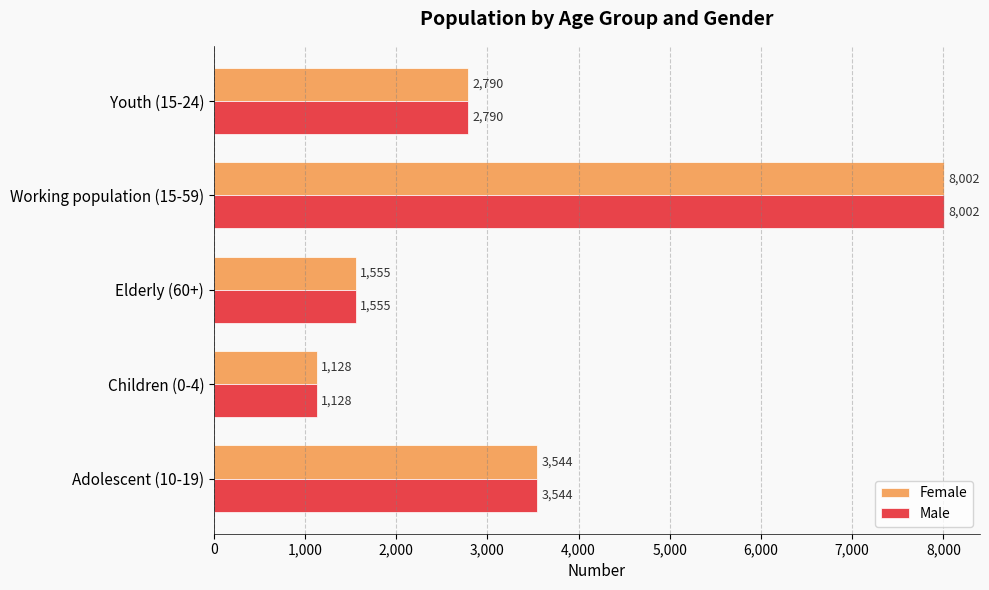

List the labels in order of Male value, smallest first.

Children (0-4), Elderly (60+), Youth (15-24), Adolescent (10-19), Working population (15-59)